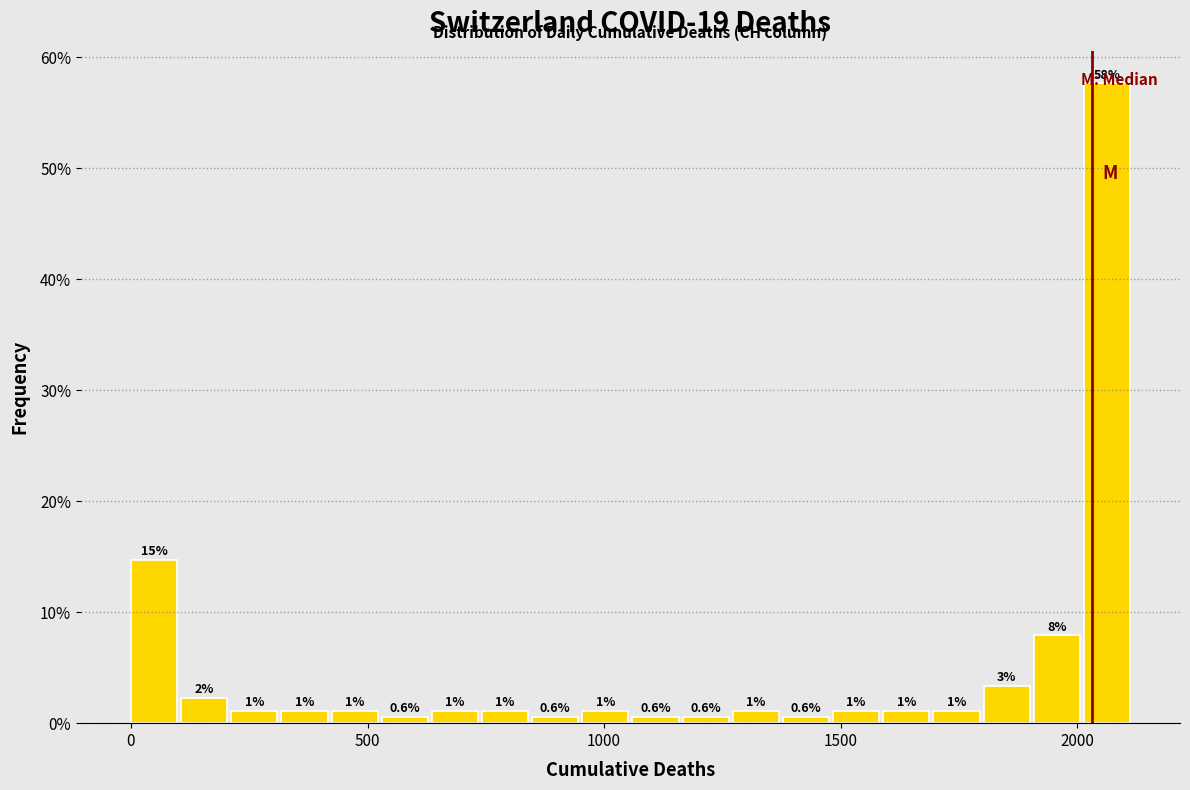

Read against the x-axis, roughly where is the centre of the tallest bar?

2050